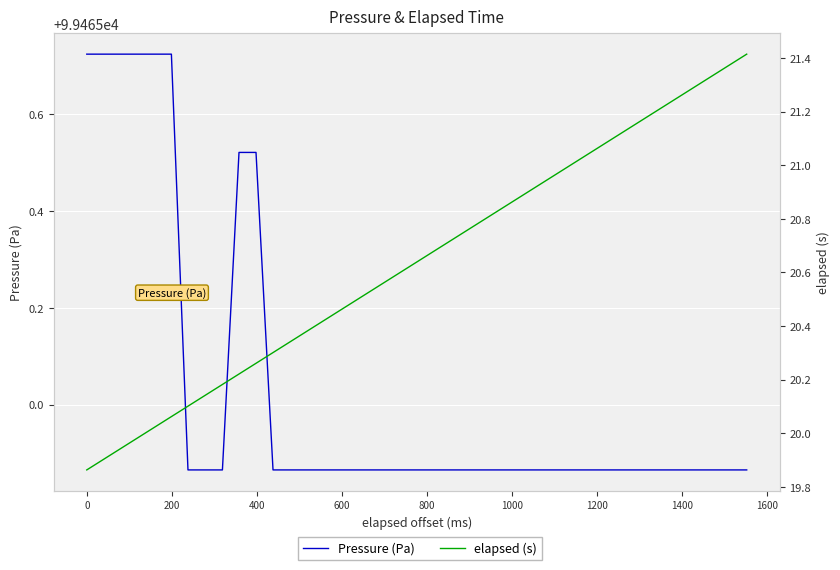

What is the maximum value for elapsed (s)?

21.4